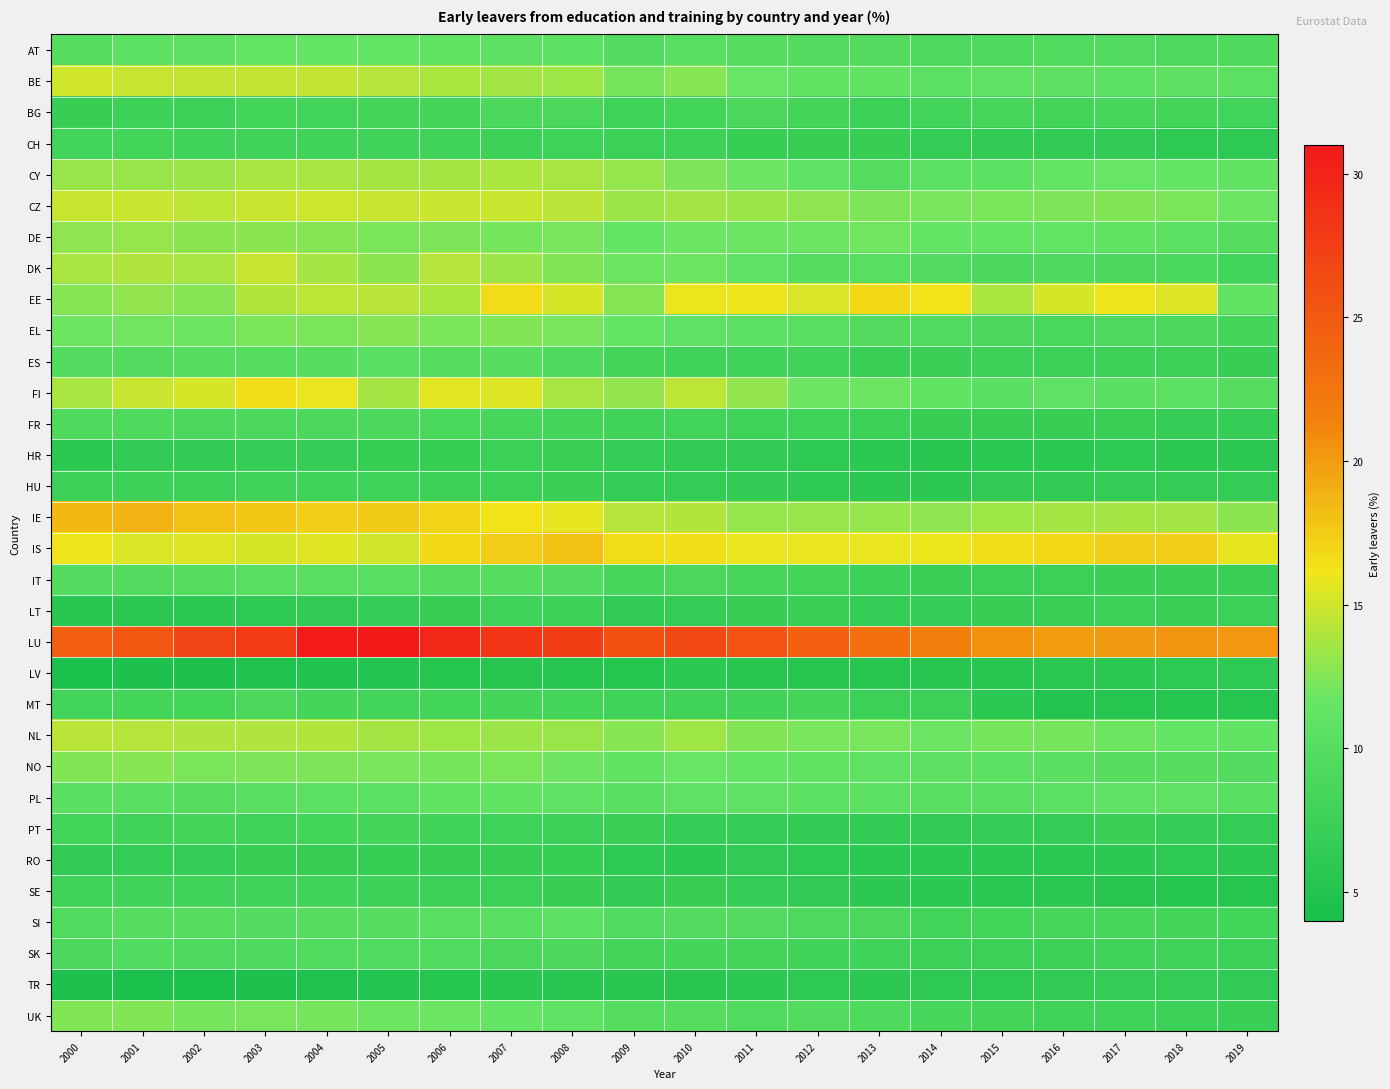

What is the maximum value shown in the chart?

30.8